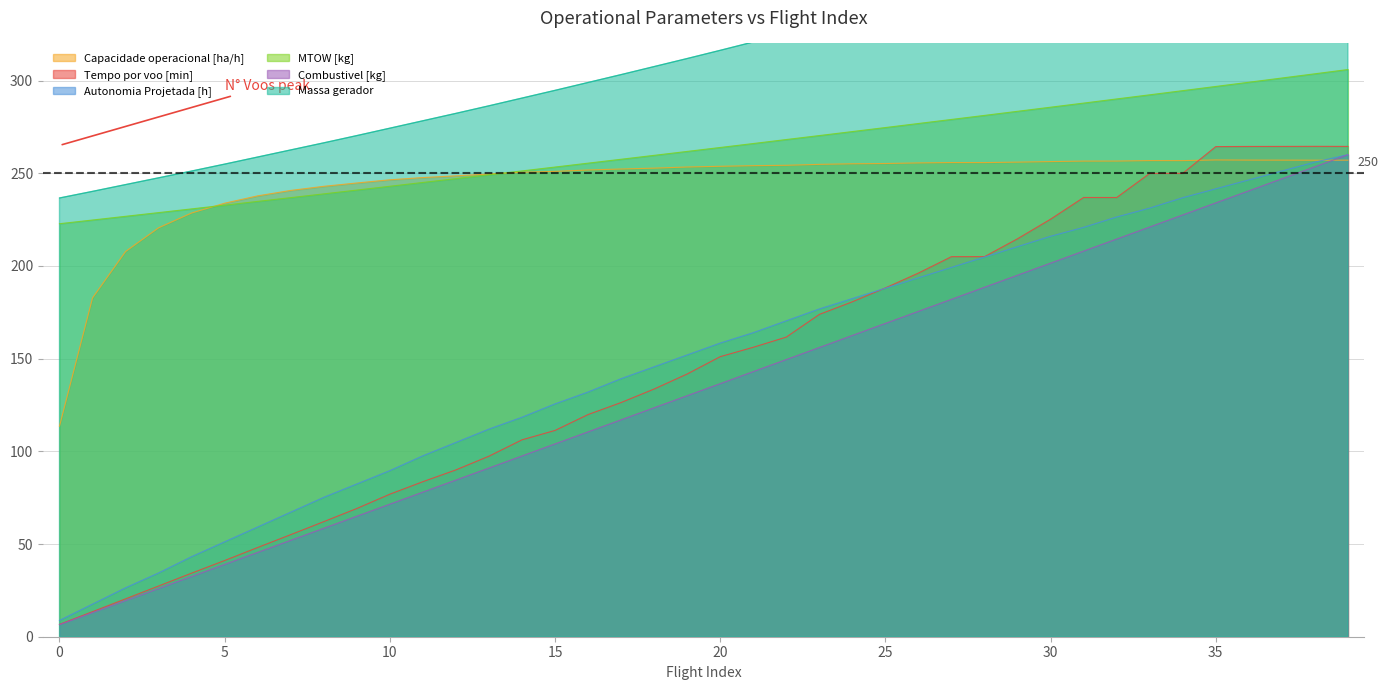

What is the total value across all series at 3?

784.6